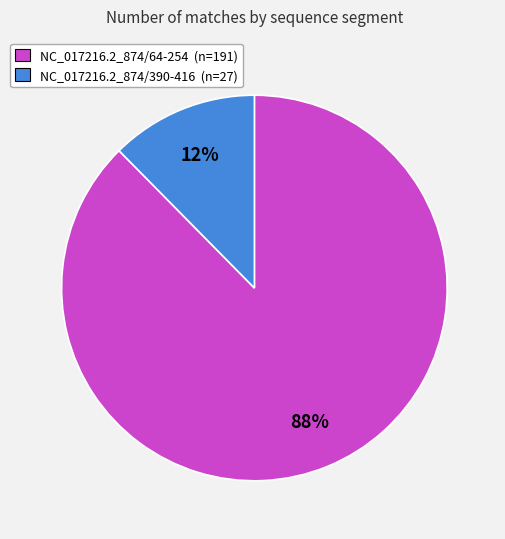

How many slices are in this pie chart?

2